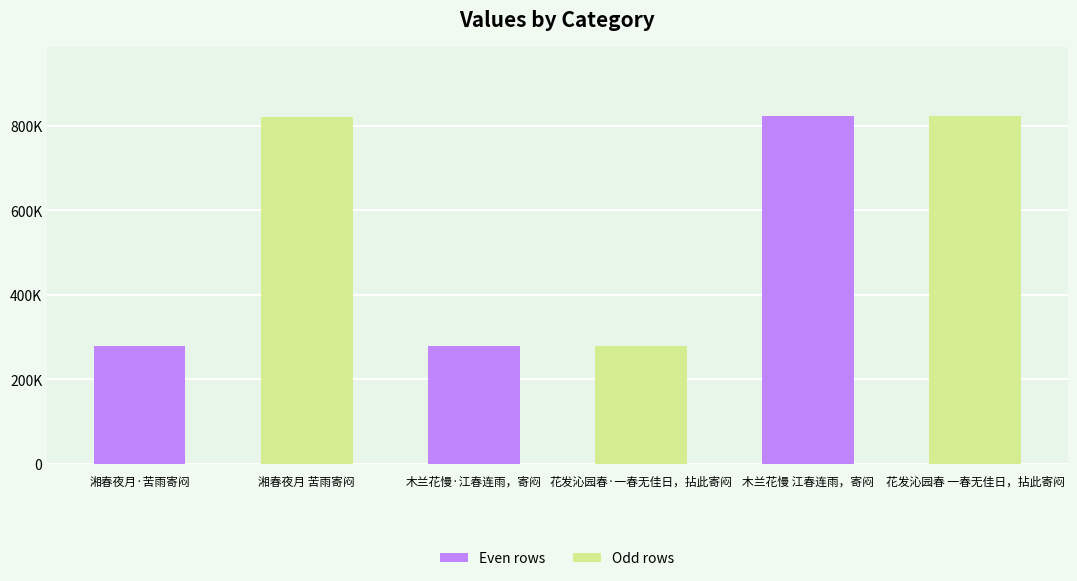

What is the label of the 3rd bar from the left?

木兰花慢·江春连雨，寄闷